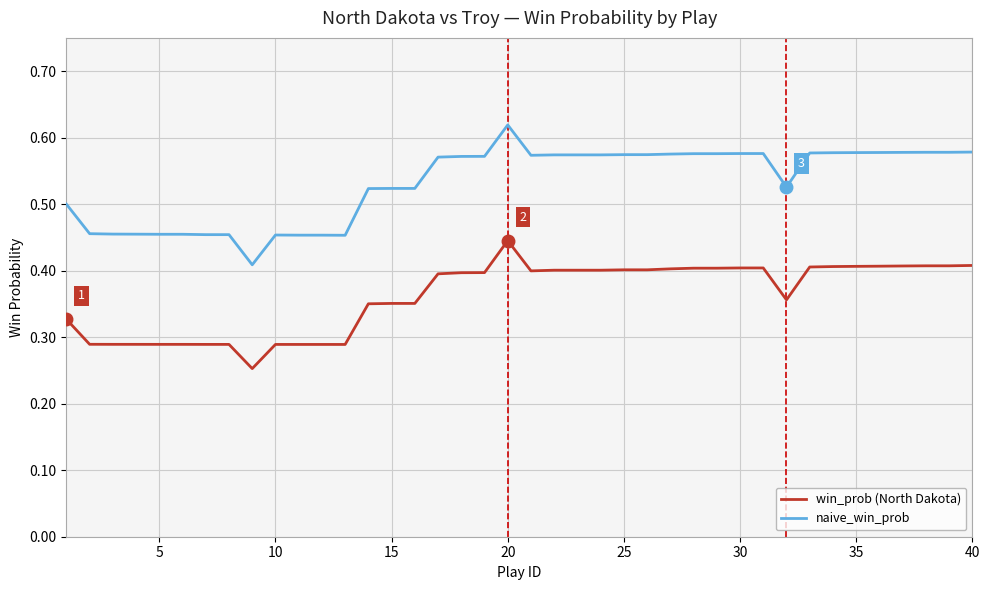

True or false: naive_win_prob has more than 1 interior local peaks.

True